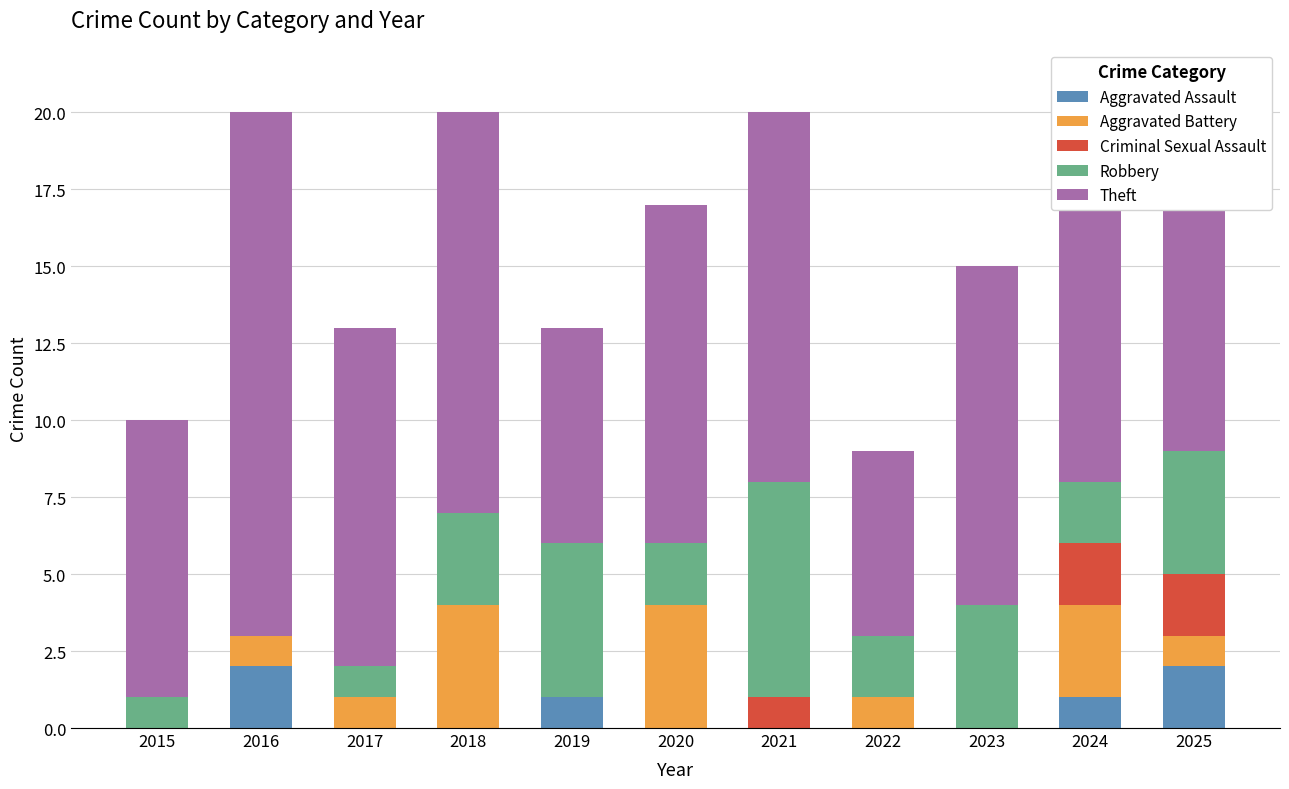

What is the total value across all series at 2018?

20